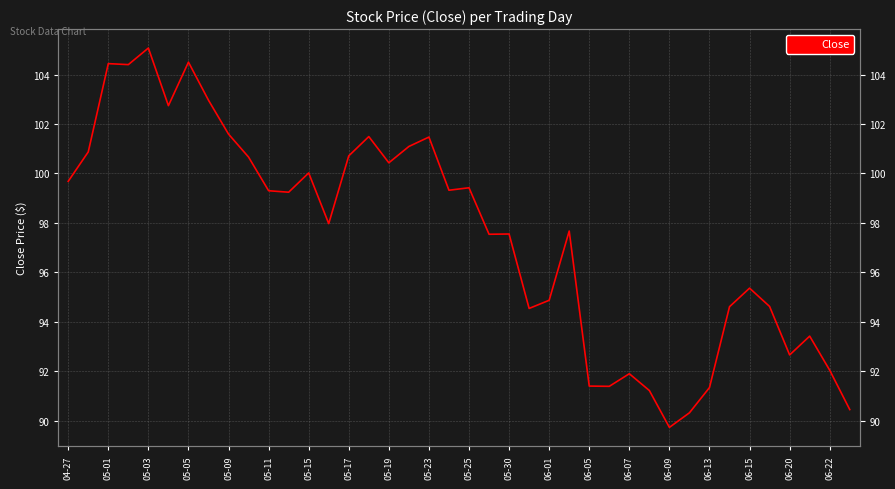

What is the sum of the values at 35 and 39?

185.1